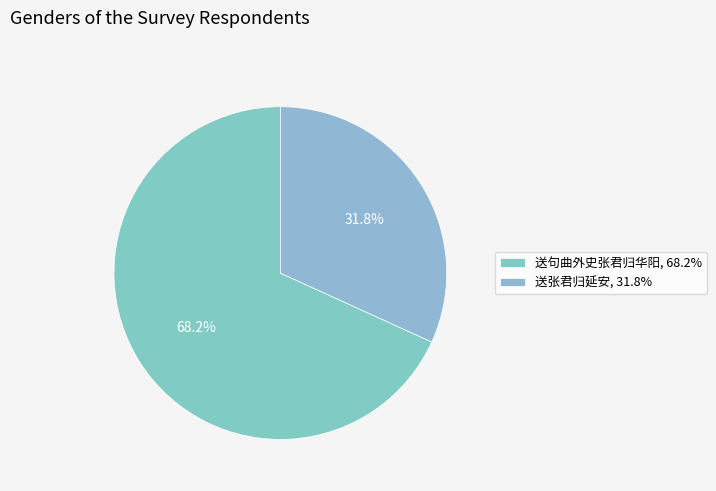

Which slice represents more than half of the pie?

送句曲外史张君归华阳